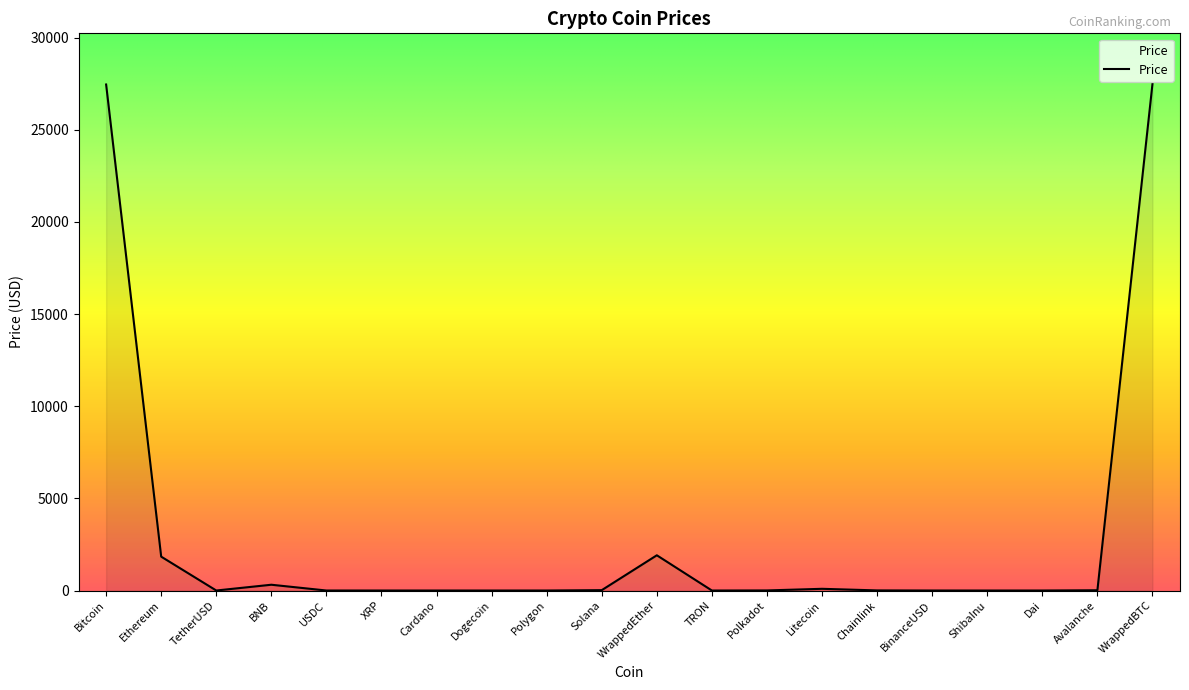

Where does the data first go above 5?

Bitcoin